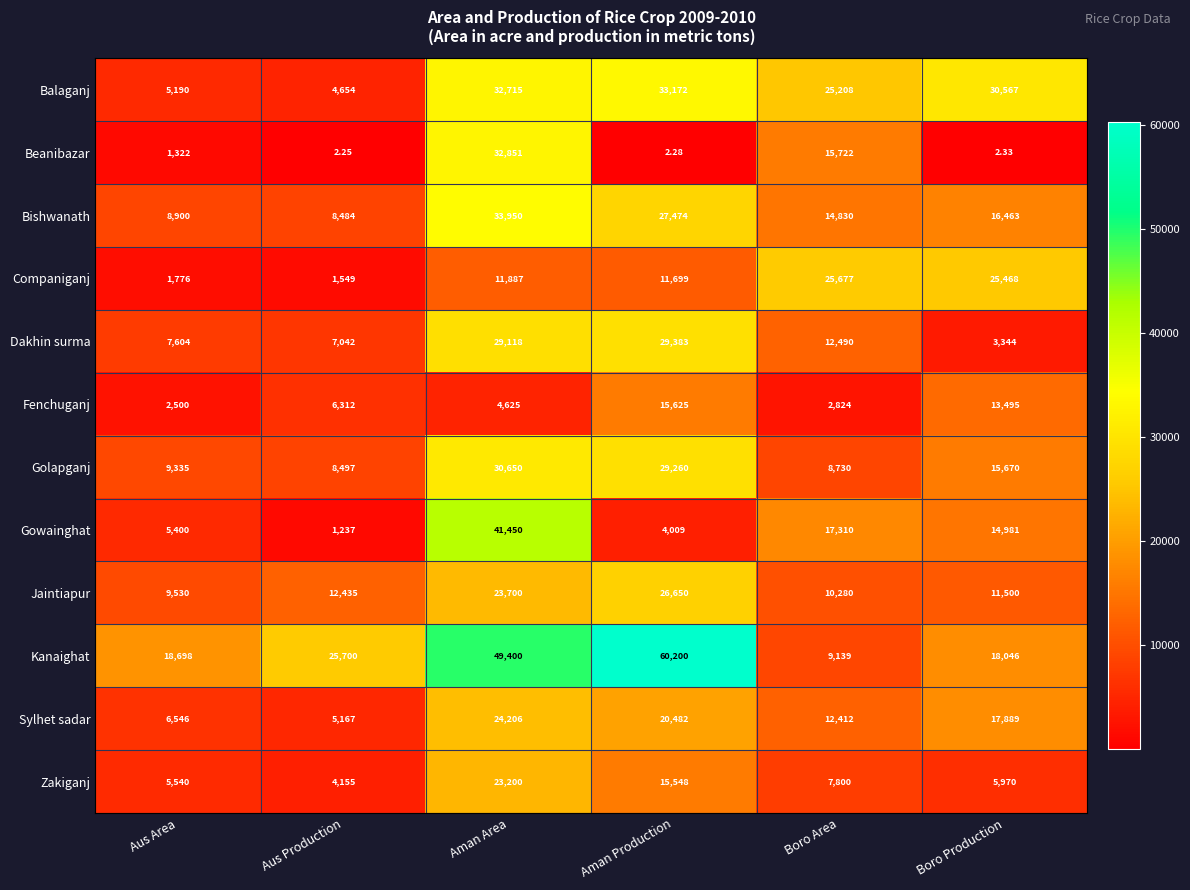

Which label corresponds to the largest value in the chart?

Aman Production